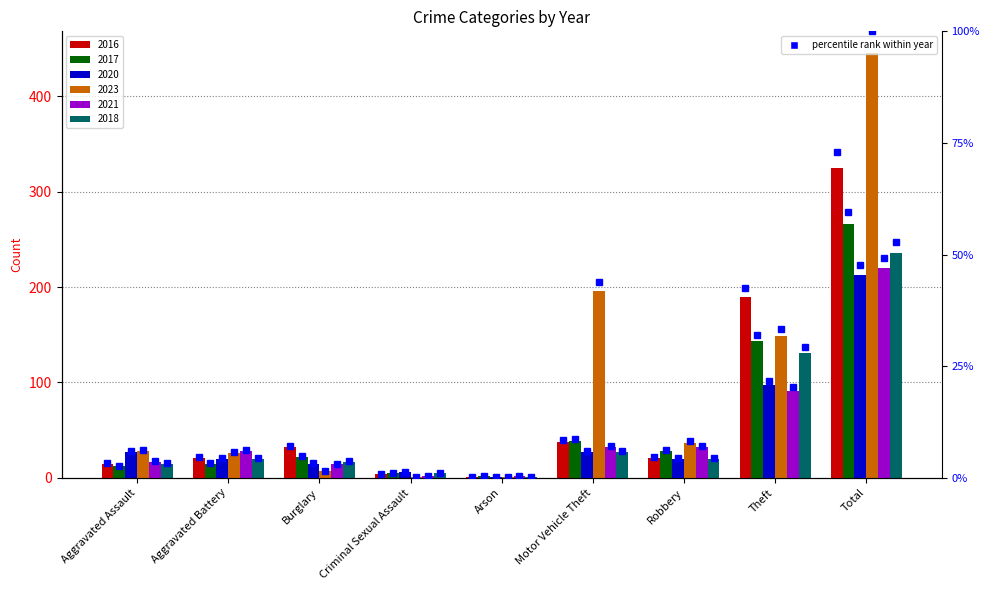

The value of 2023 pct at Arson is 0.3. True or false?

False